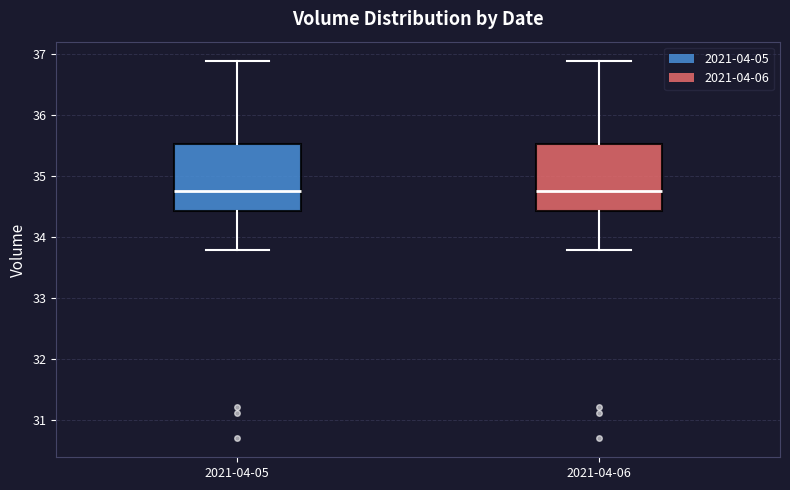

Reading left to right, read every box against the y-axis: the position of its median line, the range the box covers, and the ends of its whiskers. The values are not printed on the chart, so give them approximately, as read against the axis.

2021-04-05: median 34.8, box 34.4 to 35.5, whiskers 33.8 to 36.9
2021-04-06: median 34.8, box 34.4 to 35.5, whiskers 33.8 to 36.9